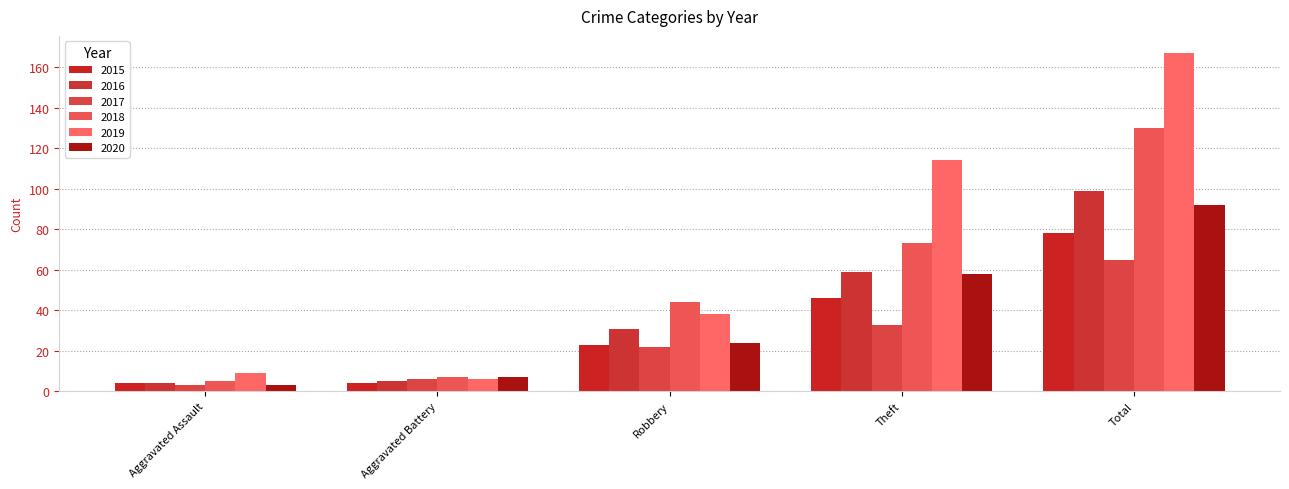

True or false: 2015 has a value of 26 at Theft.

False